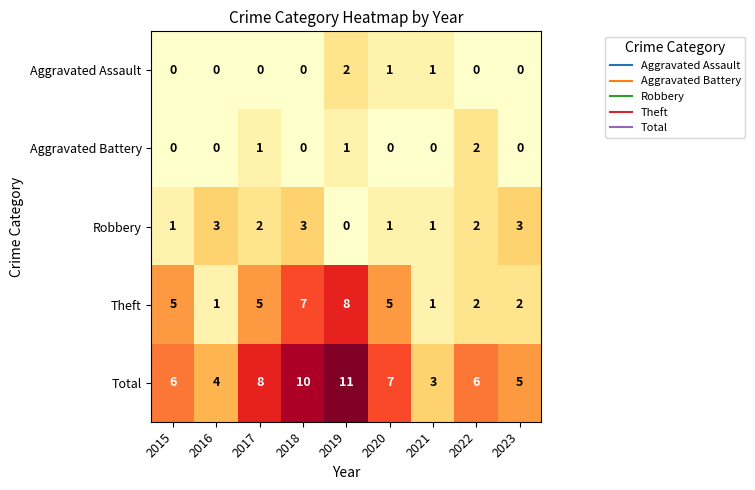

Which label corresponds to the largest value in the chart?

2019